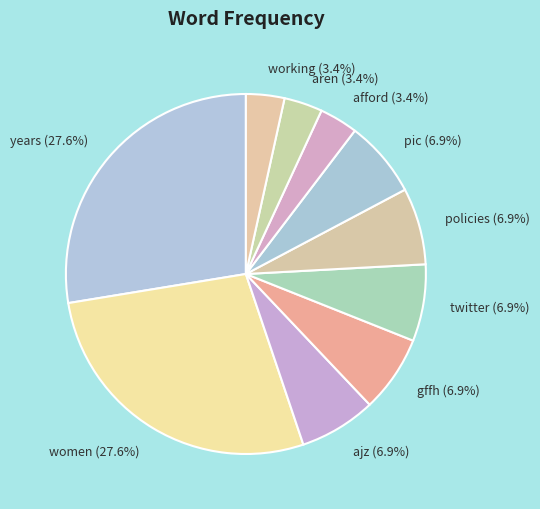

How many slices are in this pie chart?

10